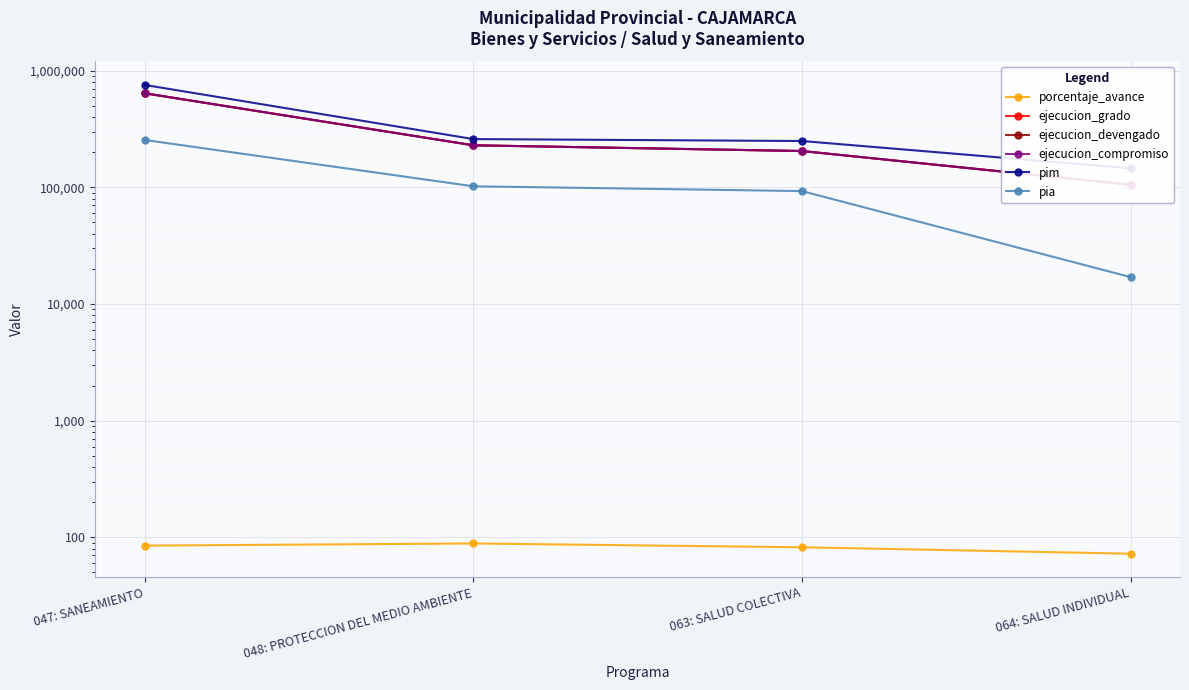

Count the number of data series in this chart.

6